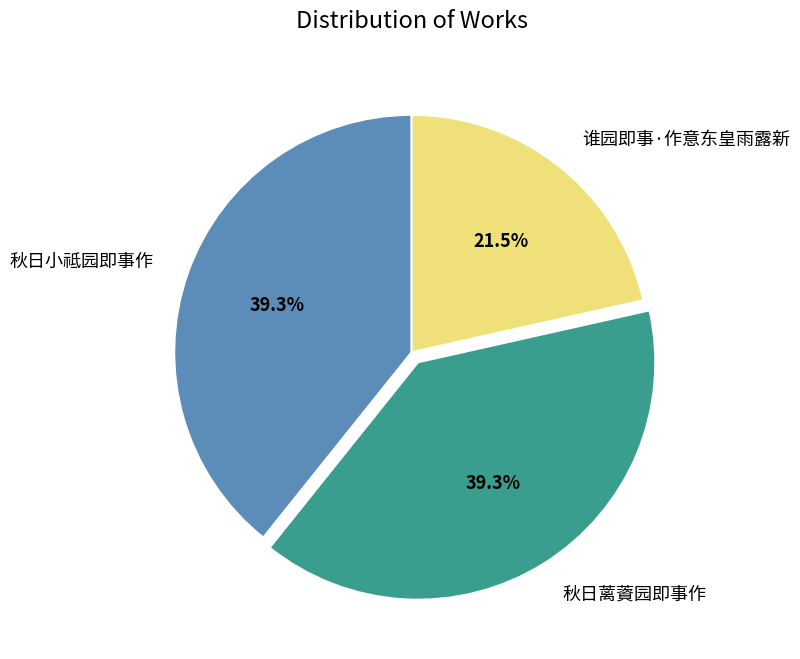

What percentage is the 秋日小祗园即事作 slice, to the nearest percent?

39%